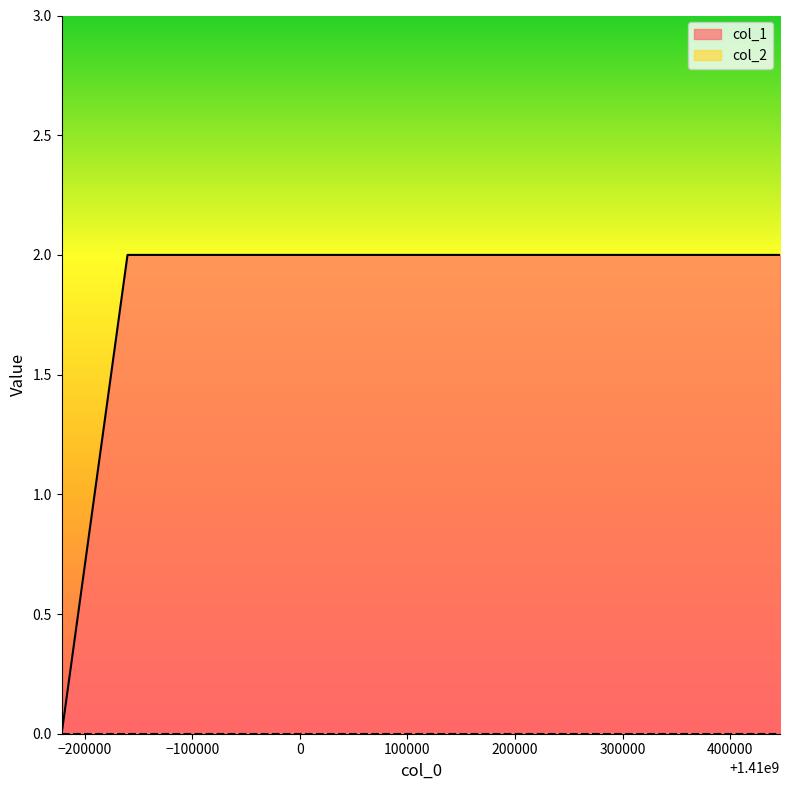

What is the maximum value shown in the chart?

2